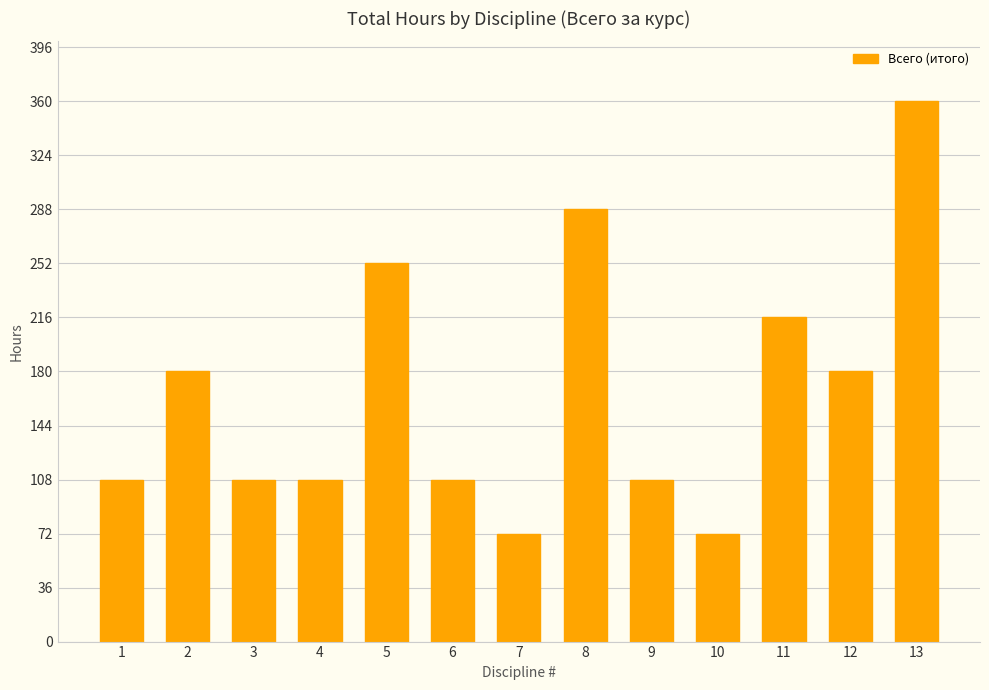

At which category does the chart reach its peak across all series?

13